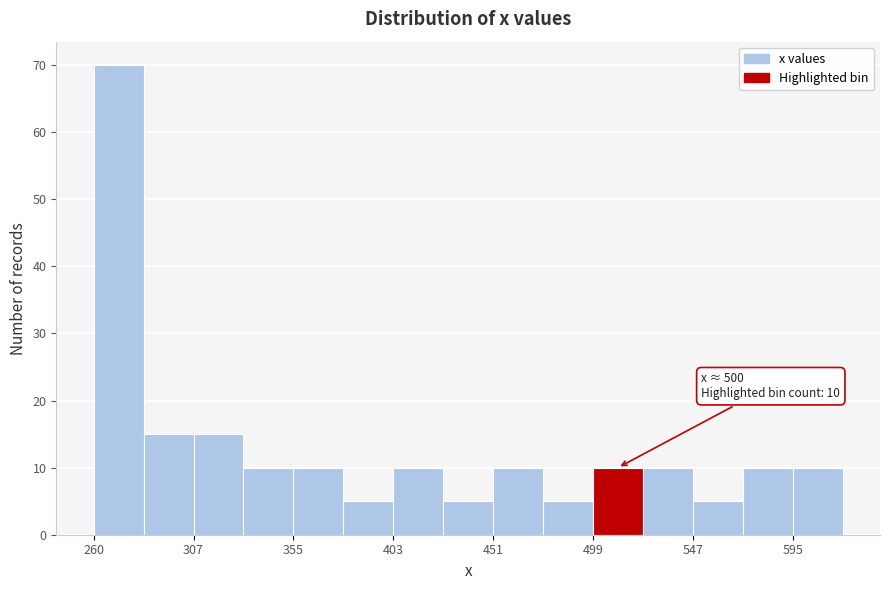

Which range on the x-axis has the tallest bar?

260 to 285